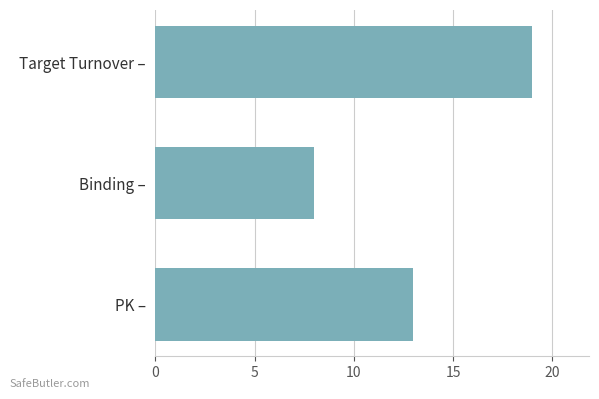

Reading top to bottom, list all the values displayed in this chart.

19	8	13